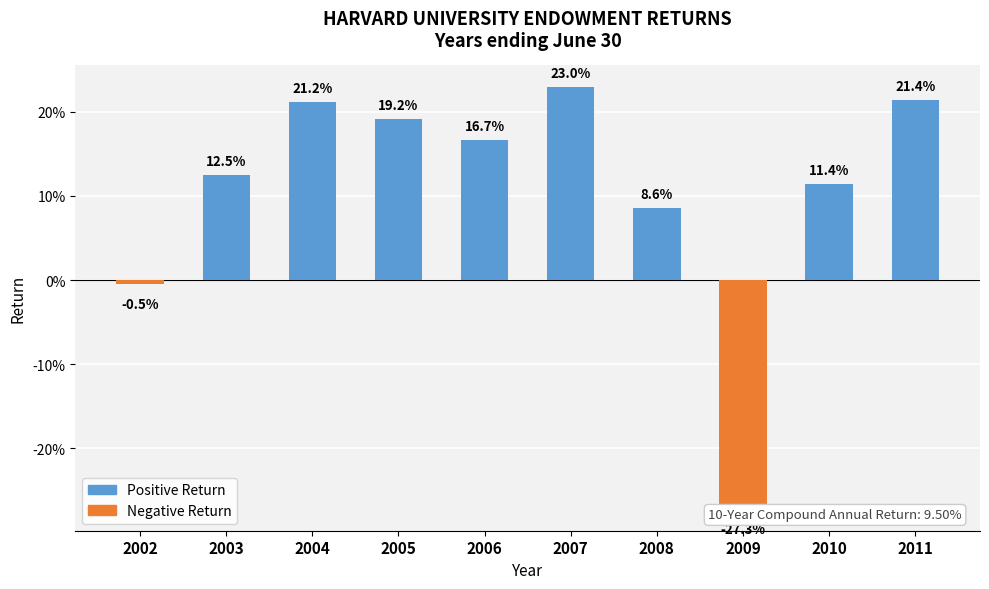

Is it true that the value at 2009 is -0.1?

False